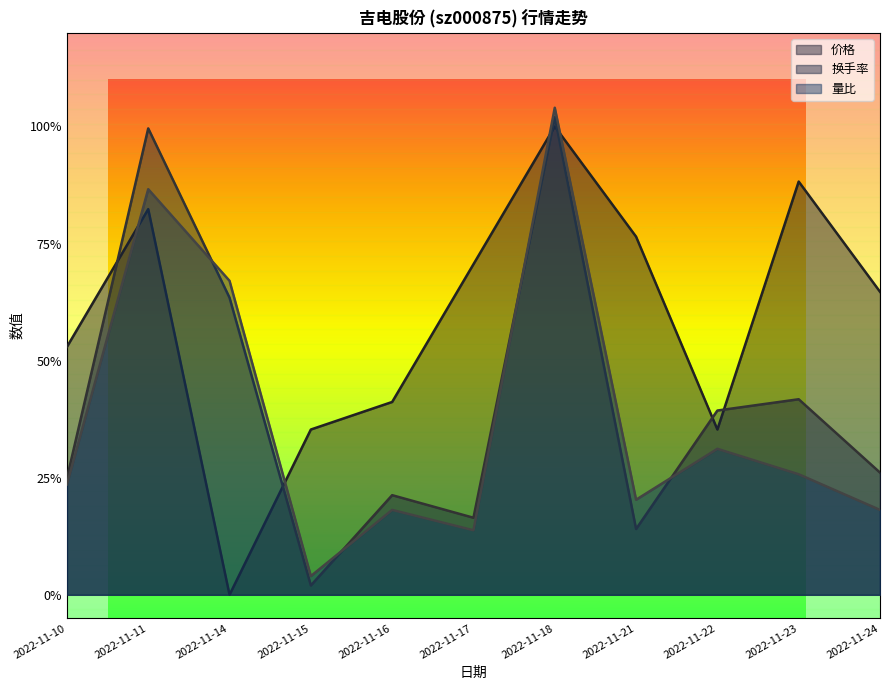

What is the greatest value displayed?

1.0